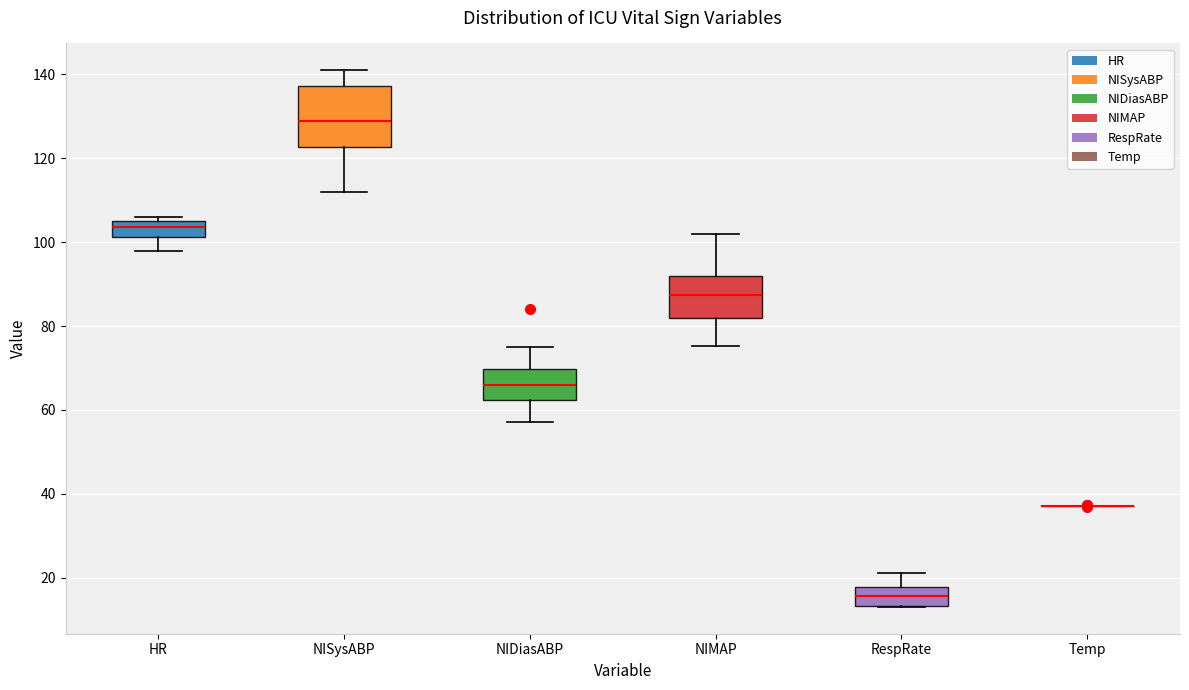

Where does the lower whisker of the box for NIDiasABP end on the y-axis? The values are not printed on the chart, so give them approximately, as read against the axis.

58